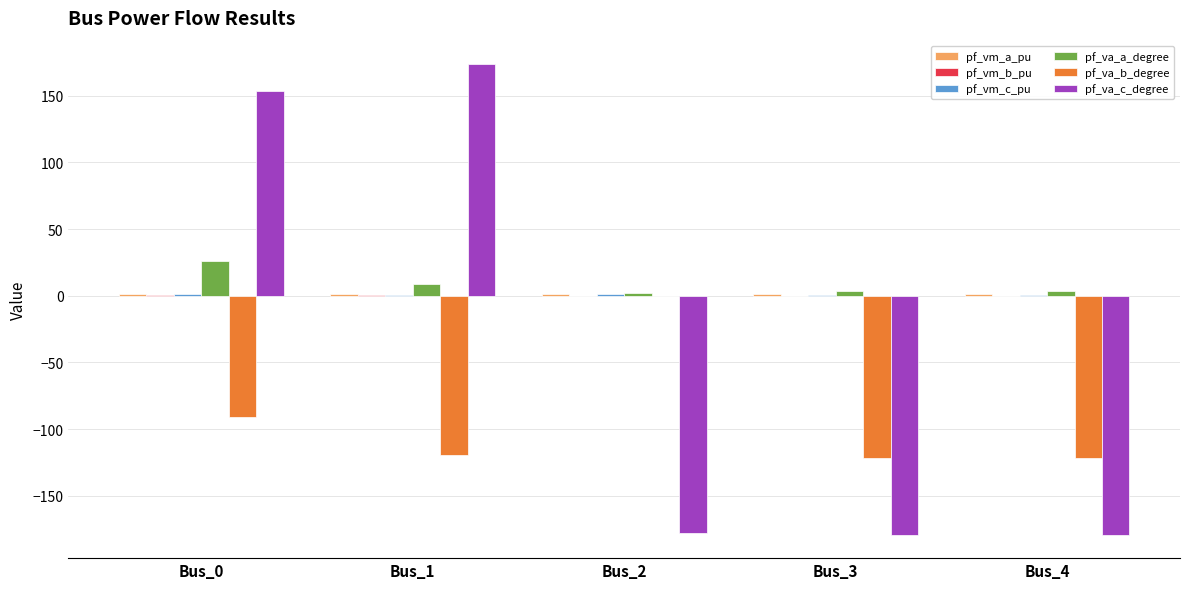

Which category has the highest value in the pf_va_a_degree series?

Bus_0